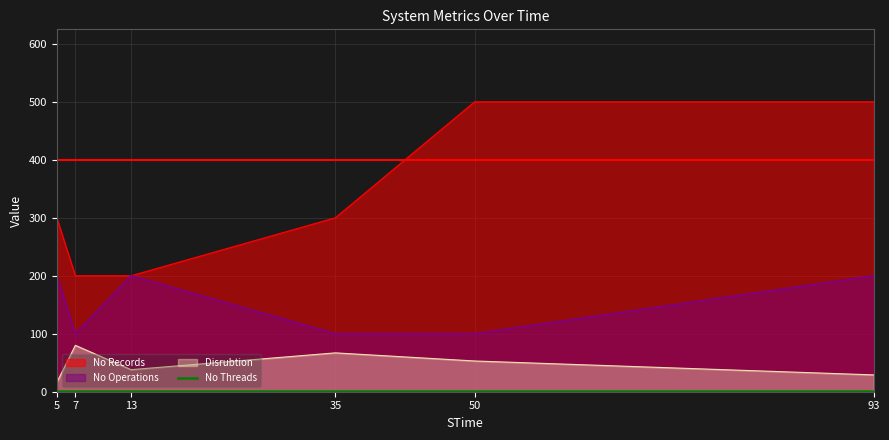

How many lines are shown in the chart?

4